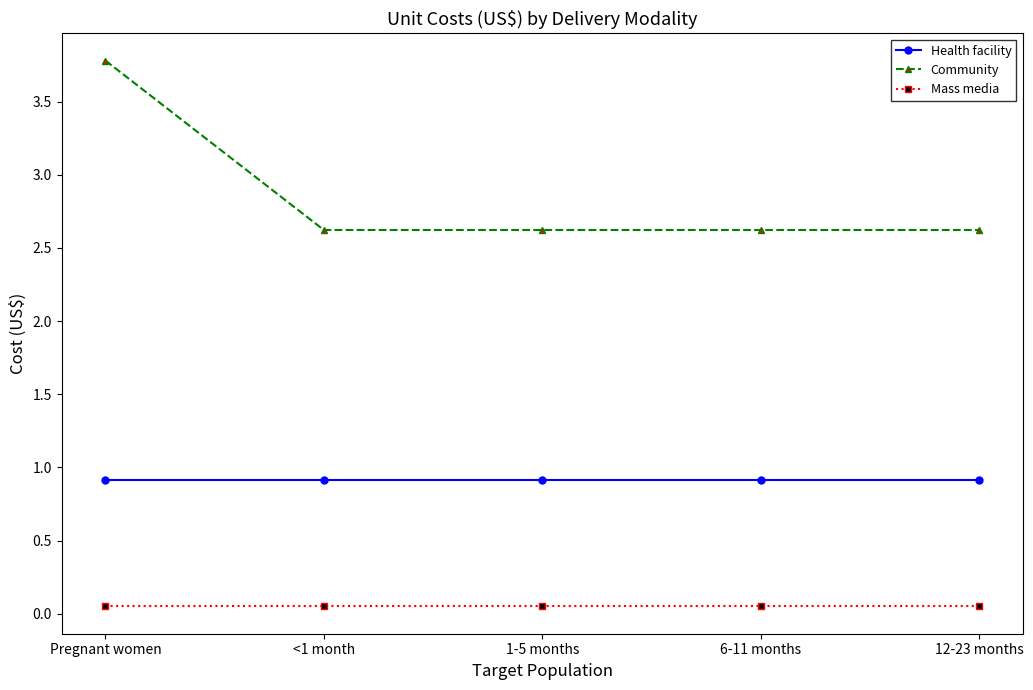

List the series in order of their peak value, lowest first.

Mass media, Health facility, Community